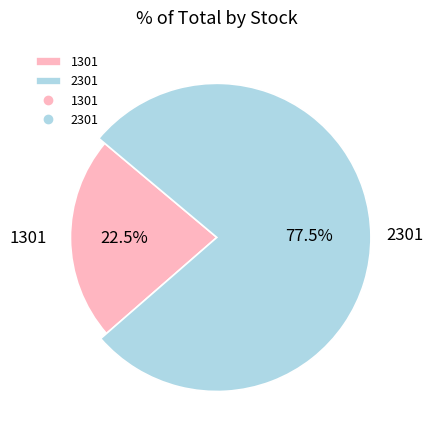

Which category has the smallest portion of the pie?

1301